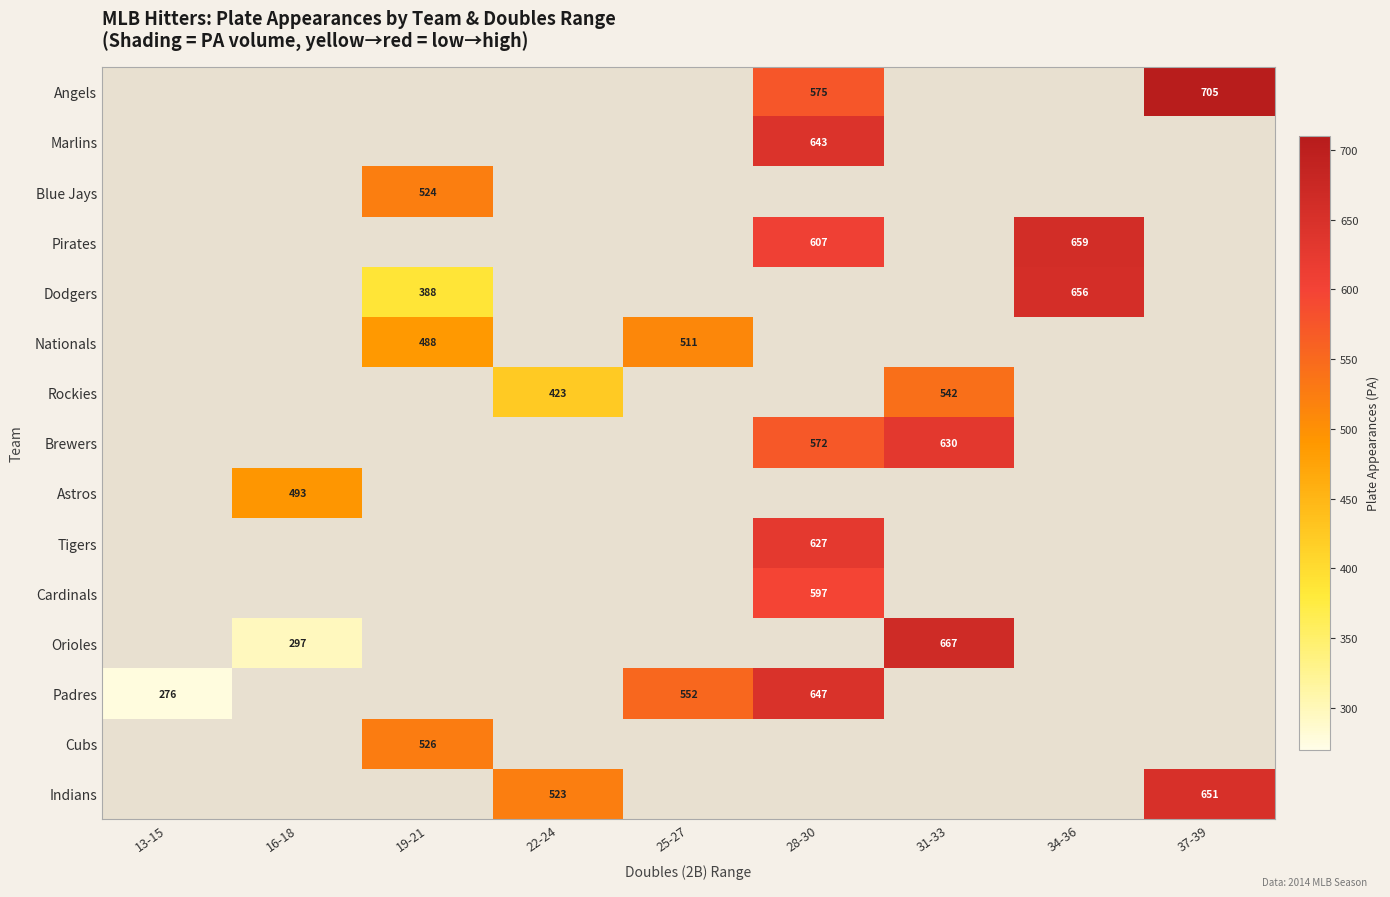

Is the value of Orioles at 16-18 greater than the value of Brewers at 31-33?

No